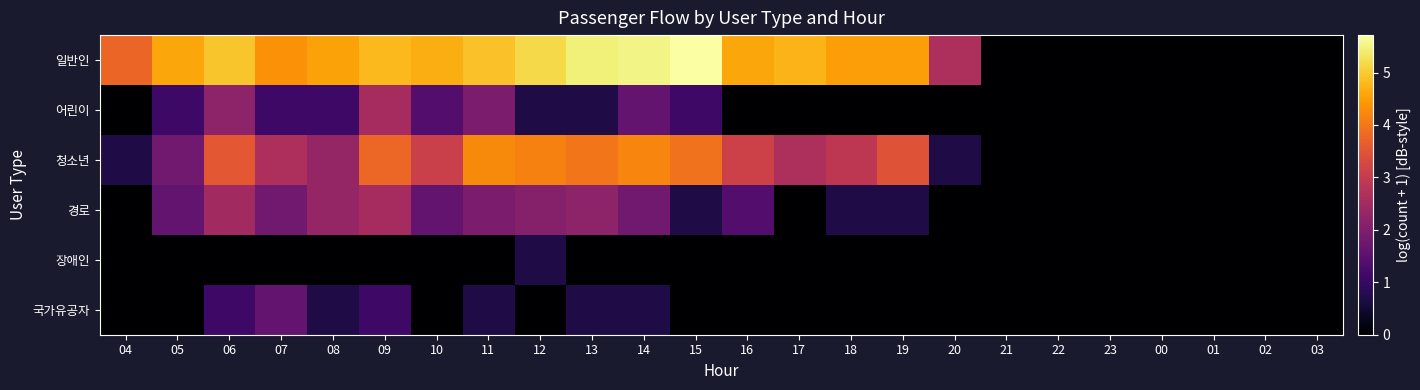

At 07, list the series in order from largest to smallest.

일반인, 청소년, 경로, 국가유공자, 어린이, 장애인